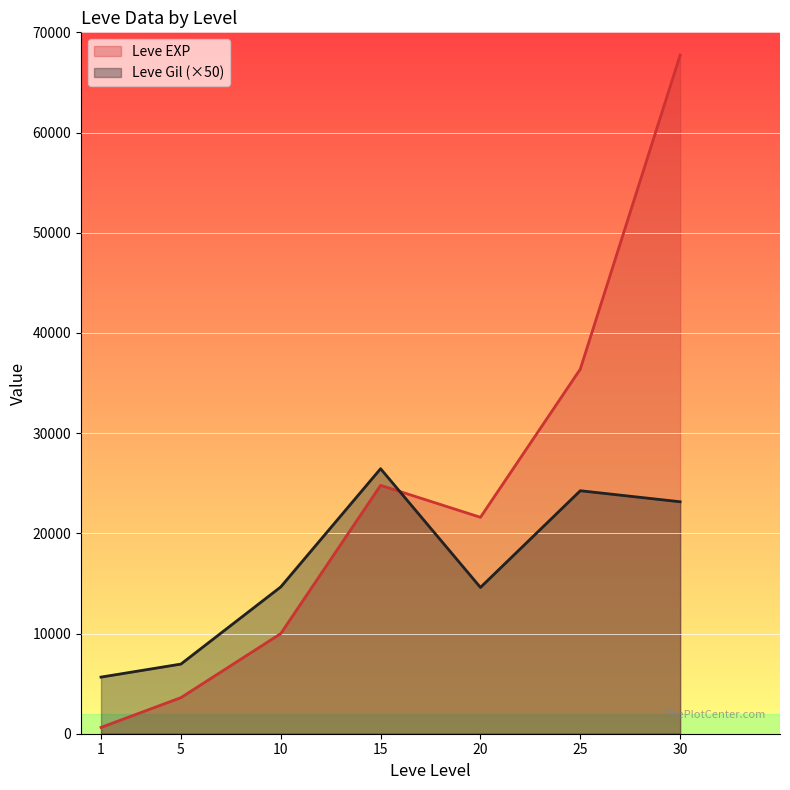

List the series in order of their overall mean, lowest first.

Leve Gil (×50), Leve EXP